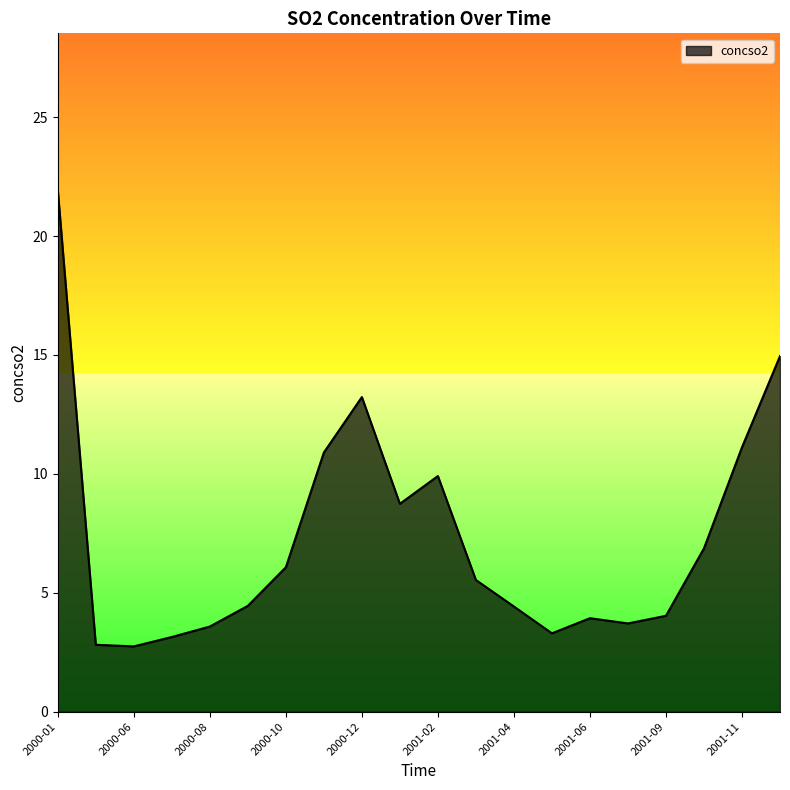

What is the maximum value shown in the chart?

21.9